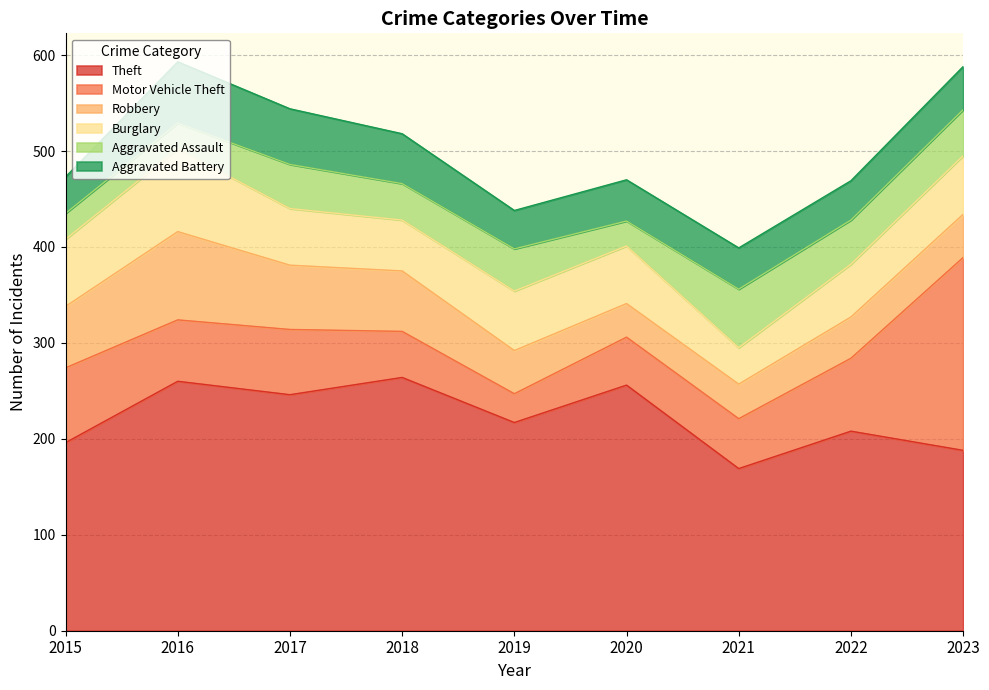

Which has a higher value, 2016 or 2015?

2016